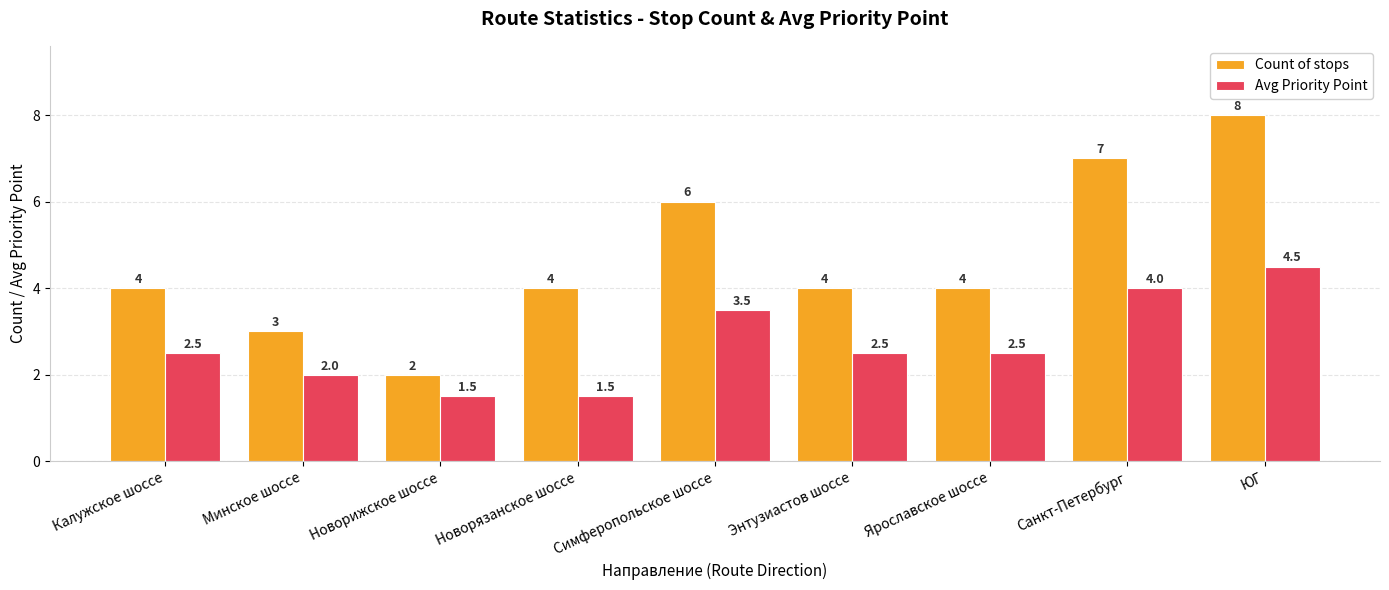

At which category is the sum across all series the highest?

ЮГ